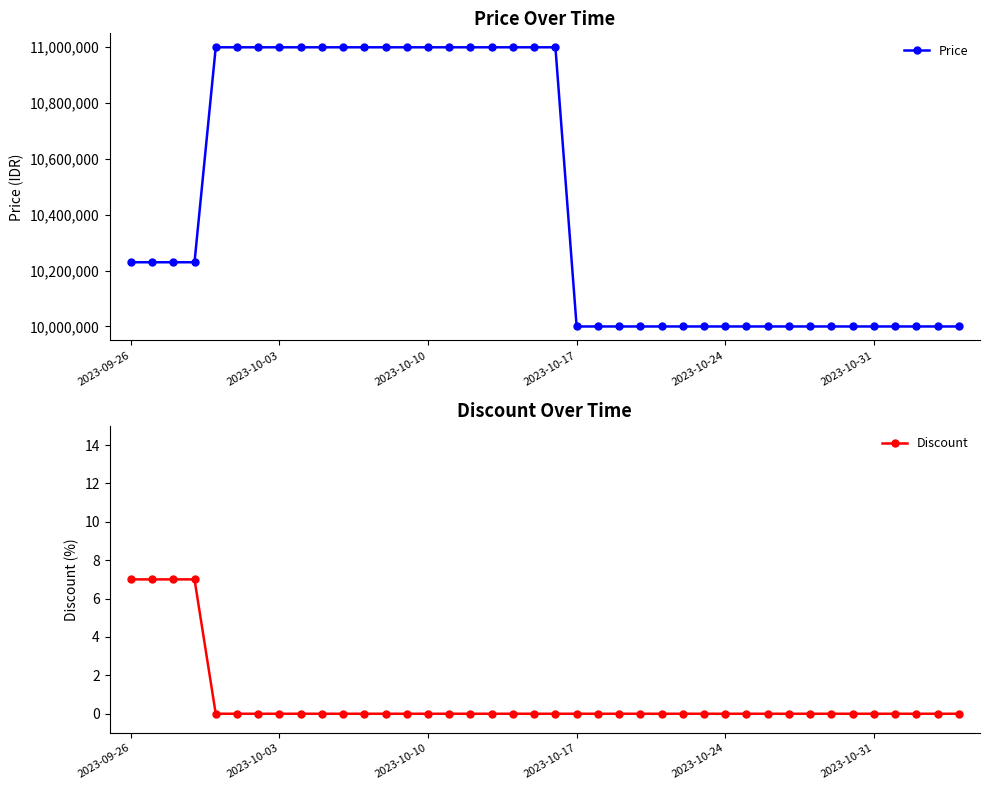

Reading right to left, extract all data points from this chart.

Price: 10000000	10000000	10000000	10000000	10000000	10000000	10000000	10000000	10000000	10000000	10000000	10000000	10000000	10000000	10000000	10000000	10000000	10000000	10000000	11000000	11000000	11000000	11000000	11000000	11000000	11000000	11000000	11000000	11000000	11000000	11000000	11000000	11000000	11000000	11000000	11000000	10230000	10230000	10230000	10230000
Discount: 0	0	0	0	0	0	0	0	0	0	0	0	0	0	0	0	0	0	0	0	0	0	0	0	0	0	0	0	0	0	0	0	0	0	0	0	7	7	7	7